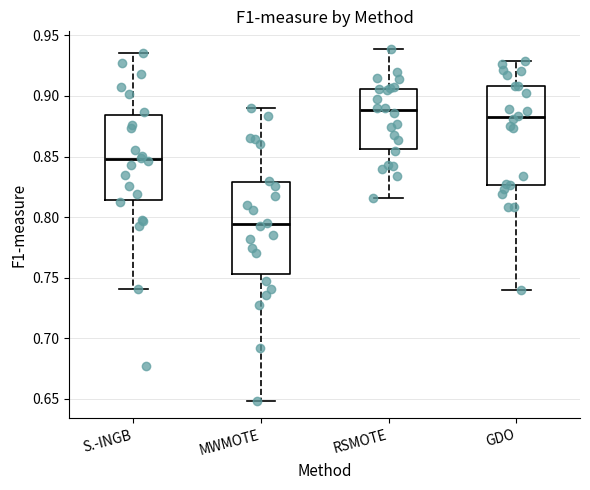

Reading left to right, transcribe this box plot: for each box, give where its median line is, the range the box spans, and where its two whiskers end, as read against the y-axis. The values are not printed on the chart, so give them approximately, as read against the axis.

S.-INGB: median 0.850, box 0.815 to 0.885, whiskers 0.740 to 0.935
MWMOTE: median 0.795, box 0.755 to 0.830, whiskers 0.650 to 0.890
RSMOTE: median 0.890, box 0.855 to 0.905, whiskers 0.815 to 0.940
GDO: median 0.880, box 0.825 to 0.910, whiskers 0.740 to 0.930